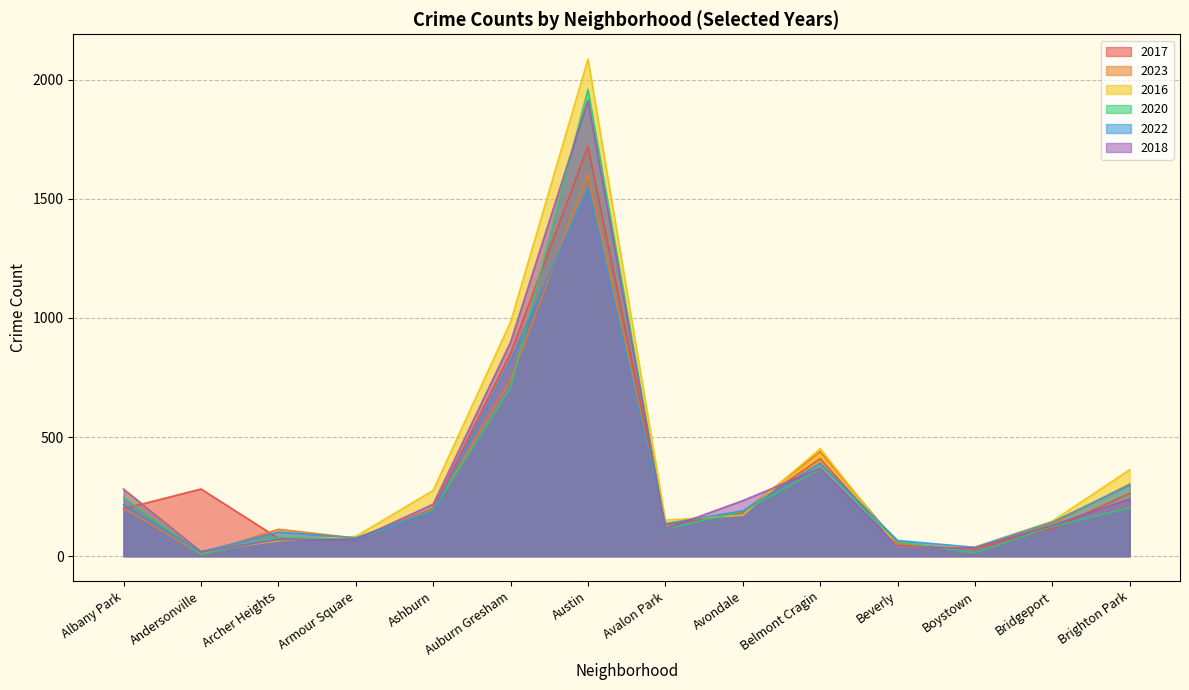

True or false: 2017 and 2016 cross at least once.

True